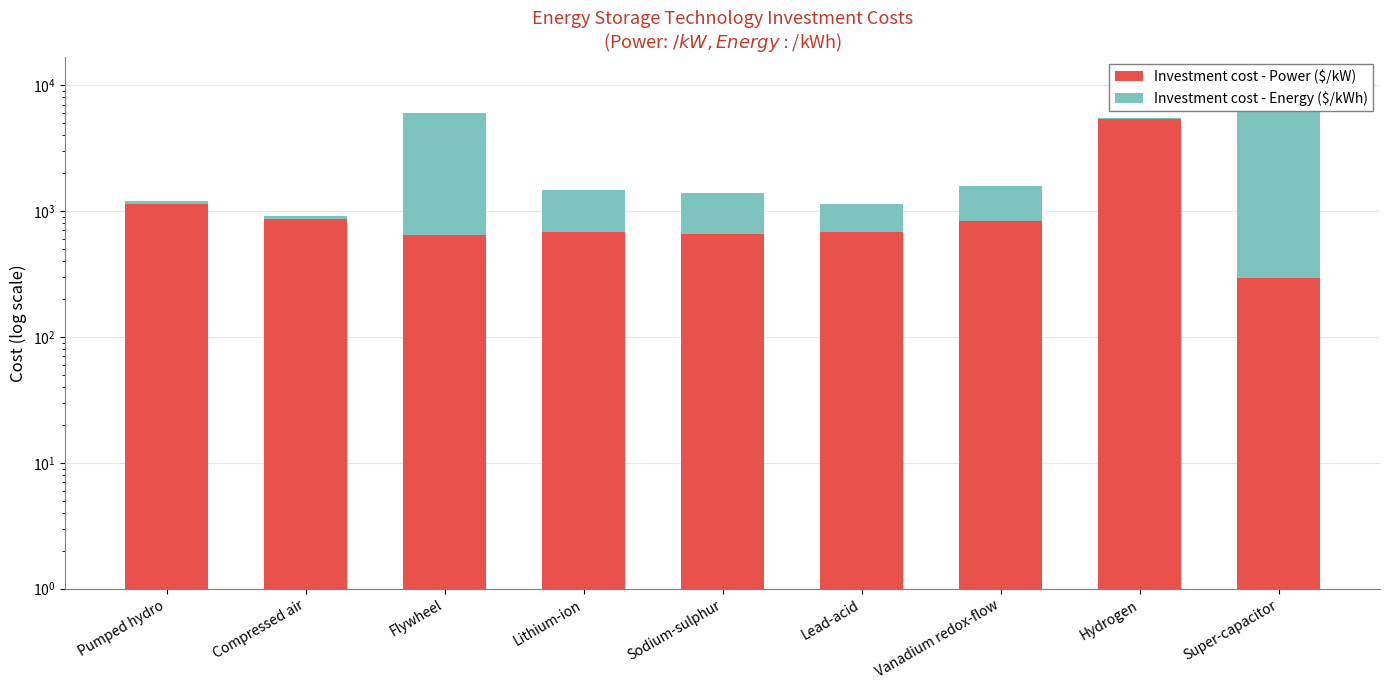

List the series in order of their overall mean, highest first.

Investment cost - Energy ($/kWh), Investment cost - Power ($/kW)